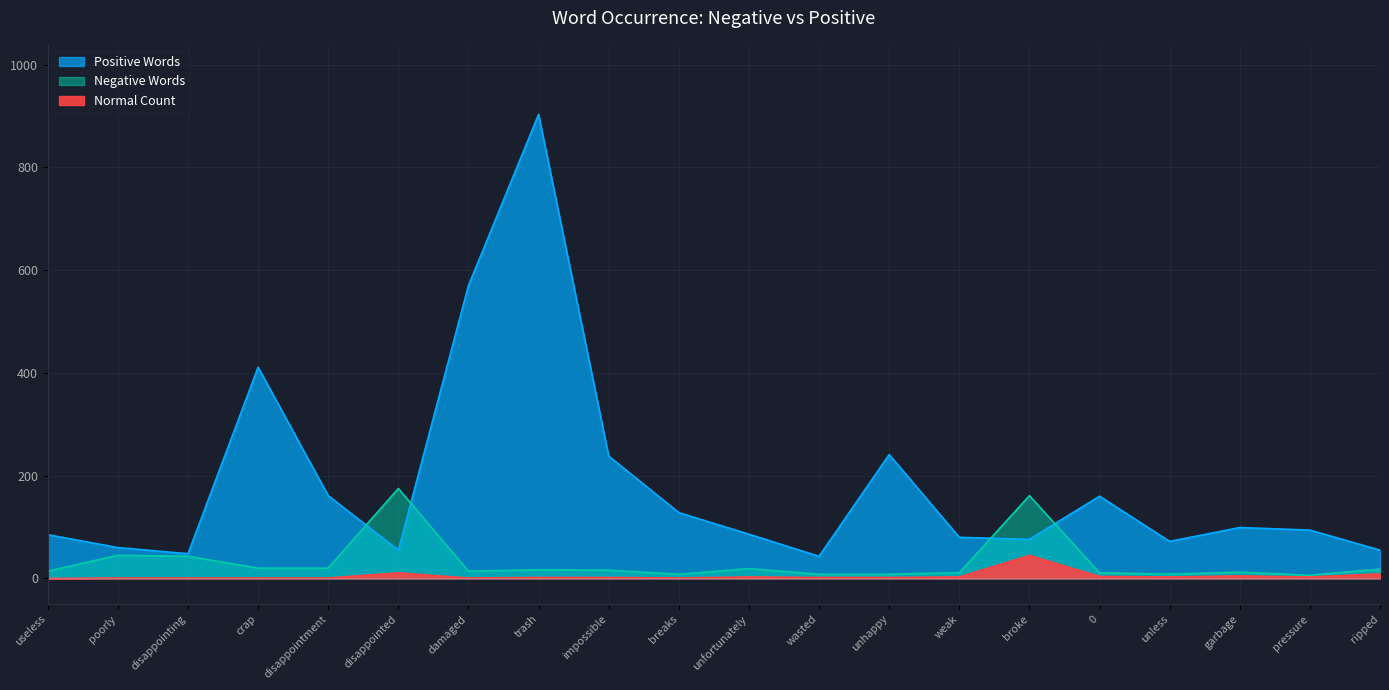

What is the total value across all series at poorly?

106